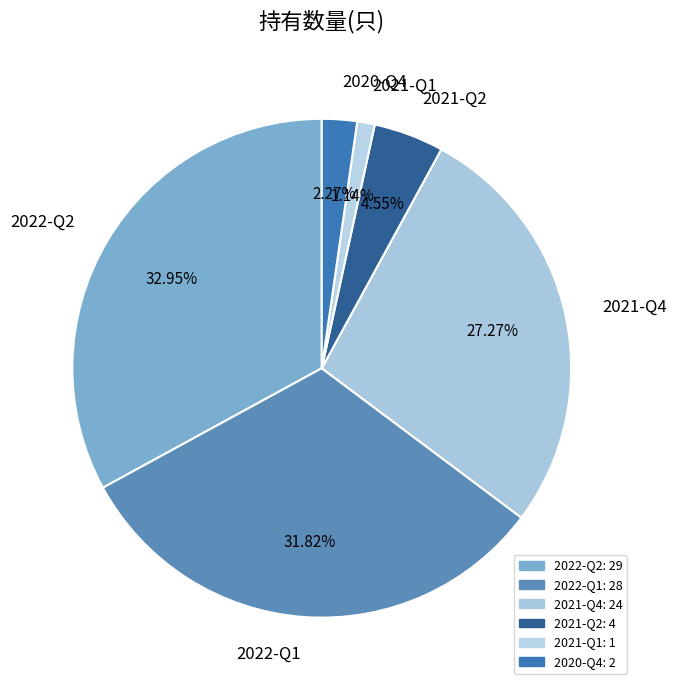

Which category has the biggest portion of the pie?

2022-Q2